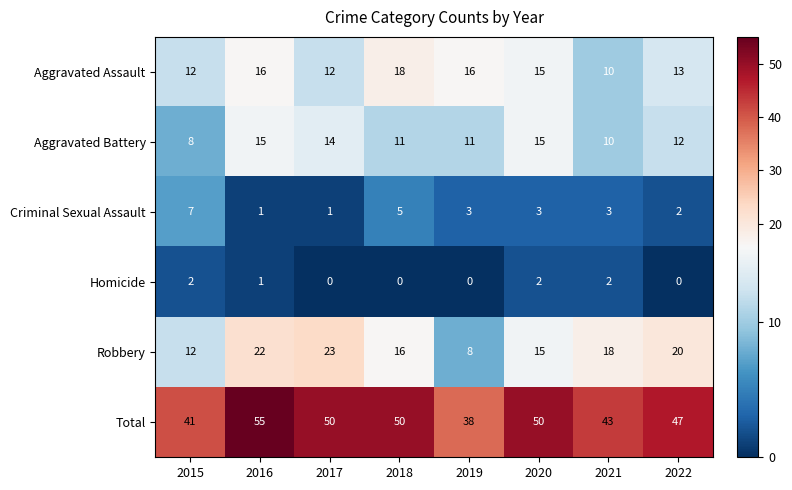

Rank the series at 2019 from highest to lowest value.

Total, Aggravated Assault, Aggravated Battery, Robbery, Criminal Sexual Assault, Homicide